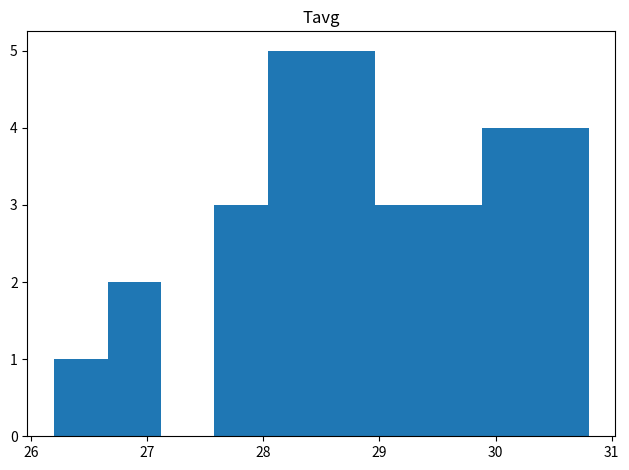

Reading left to right, transcribe this chart: for each bar, give the range it covers on the x-axis and its height. Neither the bar edges nor the heights are printed on the chart, so give them approximately, as read against the axes.

26.20 to 26.66: 1
26.66 to 27.12: 2
27.12 to 27.58: 0
27.58 to 28.04: 3
28.04 to 28.50: 5
28.50 to 28.96: 5
28.96 to 29.42: 3
29.42 to 29.88: 3
29.88 to 30.34: 4
30.34 to 30.80: 4